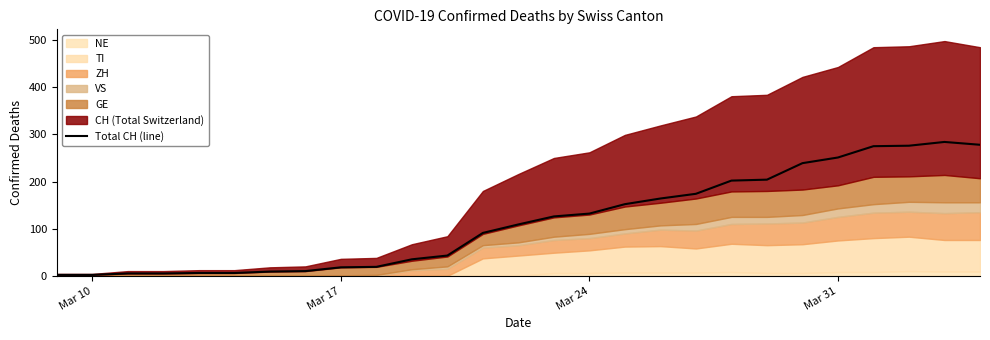

How many points are higher than both their immediate neighbors (excluding endpoints)?

1